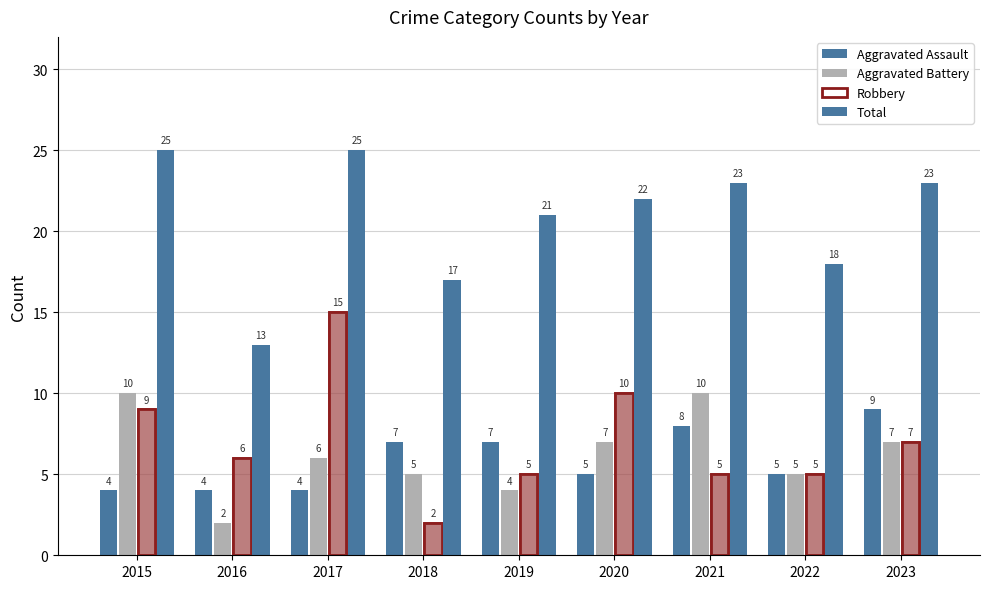

Reading right to left, transcribe all the data shown in this chart.

Aggravated Assault: 9	5	8	5	7	7	4	4	4
Aggravated Battery: 7	5	10	7	4	5	6	2	10
Robbery: 7	5	5	10	5	2	15	6	9
Total: 23	18	23	22	21	17	25	13	25